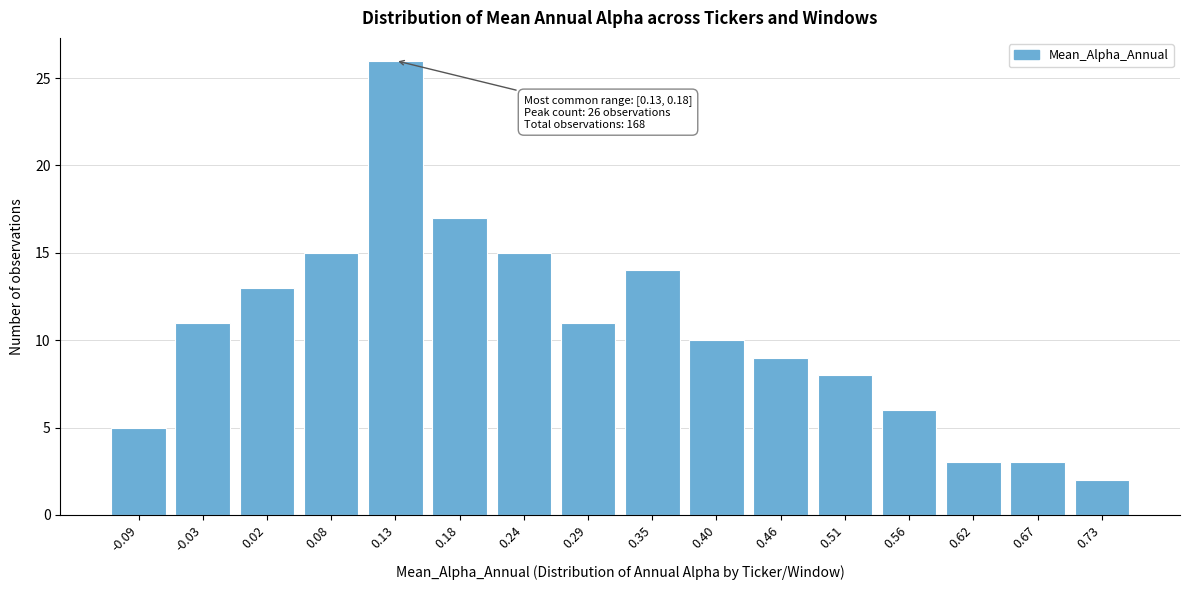

Reading left to right, transcribe all the data shown in this chart.

-0.09=5	-0.03=11	0.02=13	0.08=15	0.13=26	0.18=17	0.24=15	0.29=11	0.35=14	0.40=10	0.46=9	0.51=8	0.56=6	0.62=3	0.67=3	0.73=2